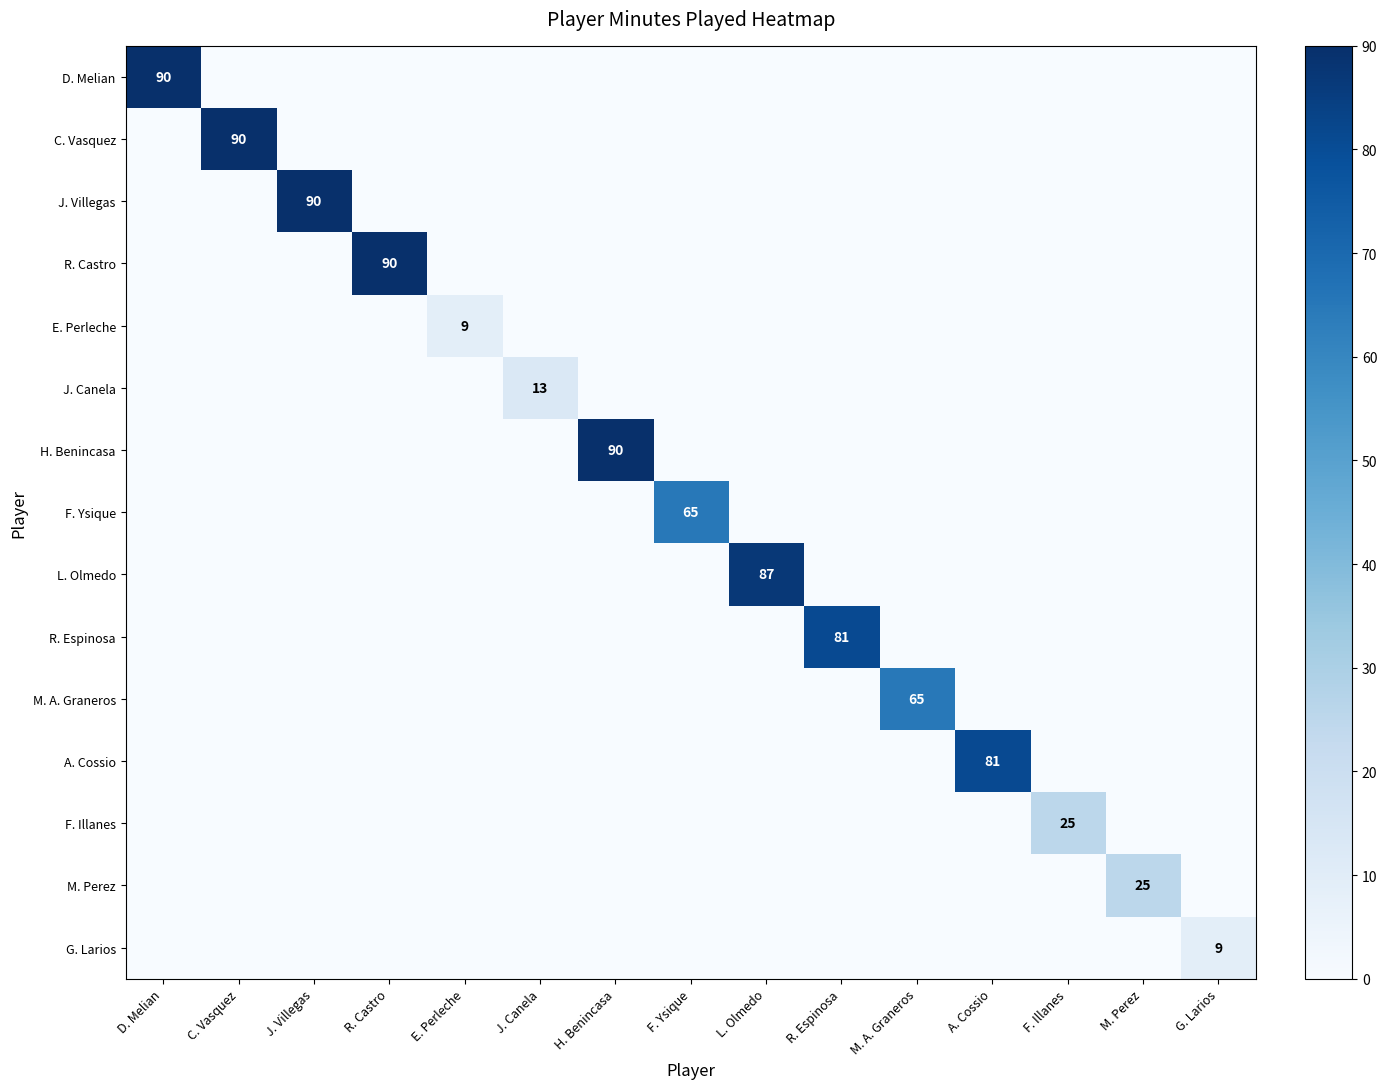

Is the value of G. Larios at F. Illanes greater than the value of J. Canela at F. Illanes?

No